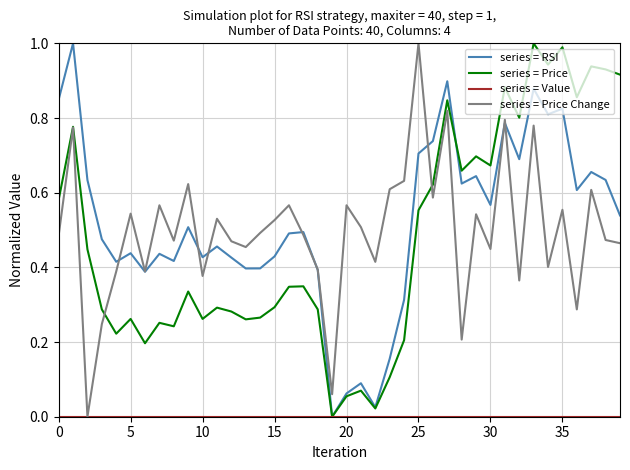

True or false: series = Price Change and series = Price intersect in this chart.

True